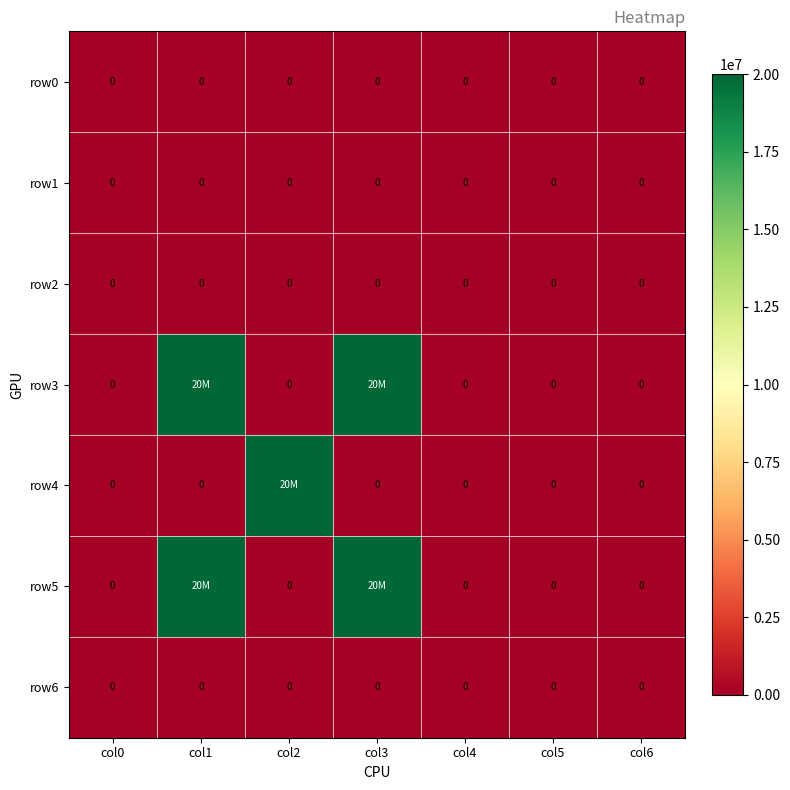

Is it true that row1 equals 0 at col3?

True